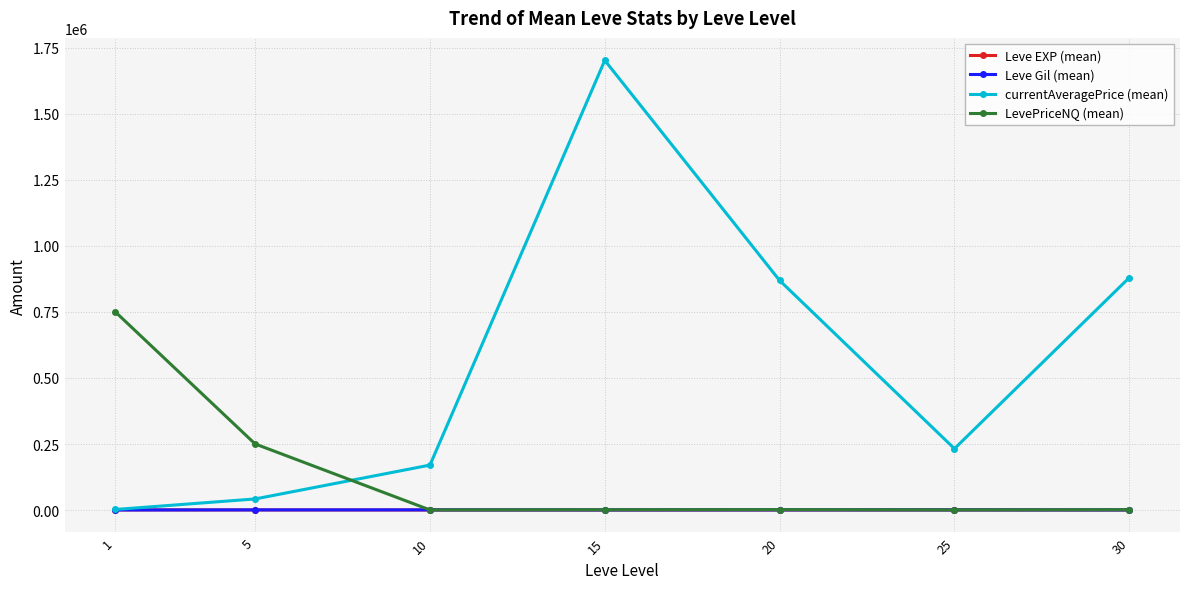

At which category is the sum across all series the highest?

15